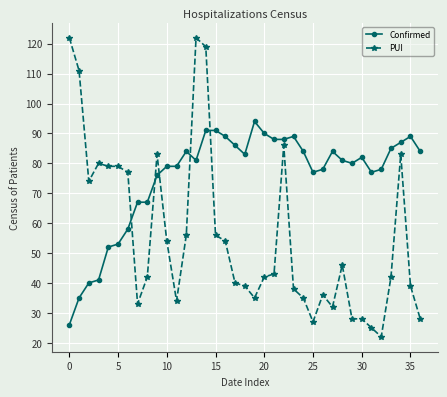

What is the difference between the maximum and minimum values in the Confirmed series?

68